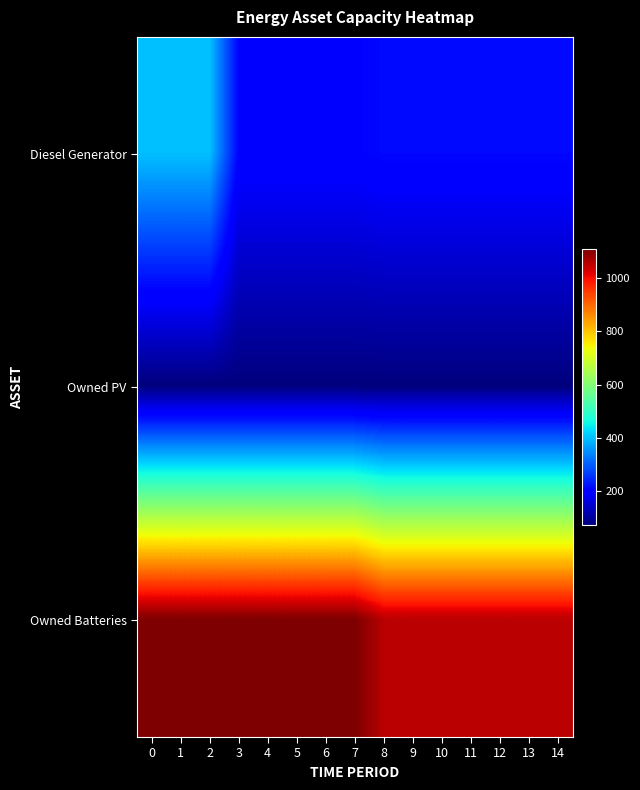

Rank the series by their average value, from lowest to highest.

Owned PV, Diesel Generator, Owned Batteries